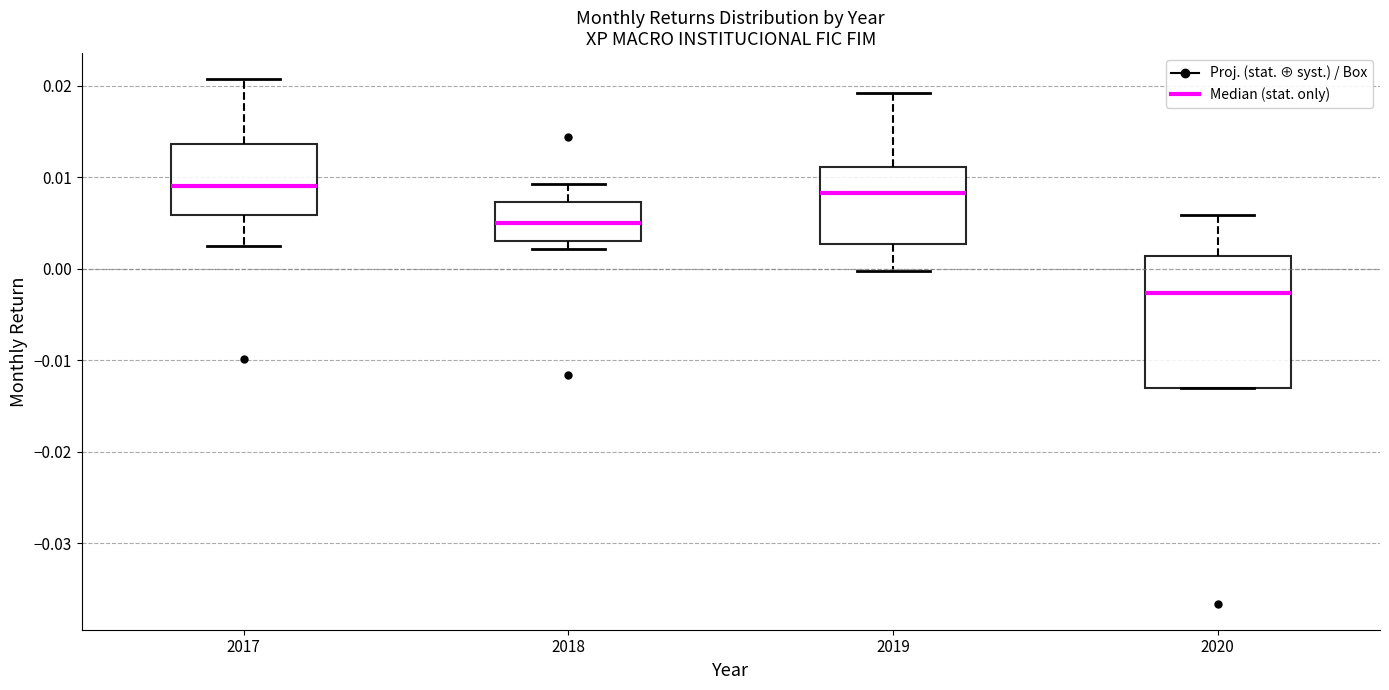

Reading left to right, transcribe this box plot: for each box, give where its median line is, the range the box spans, and where its two whiskers end, as read against the y-axis. The values are not printed on the chart, so give them approximately, as read against the axis.

2017: median 0.009, box 0.006 to 0.014, whiskers 0.002 to 0.021
2018: median 0.005, box 0.003 to 0.007, whiskers 0.002 to 0.009
2019: median 0.008, box 0.003 to 0.011, whiskers 0.000 to 0.019
2020: median -0.003, box -0.013 to 0.001, whiskers -0.013 to 0.006